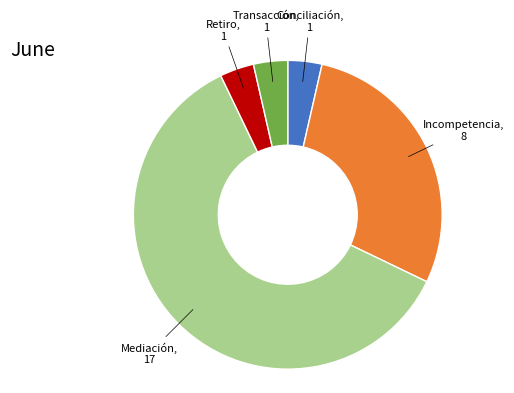

Is there a majority slice in this chart?

Yes